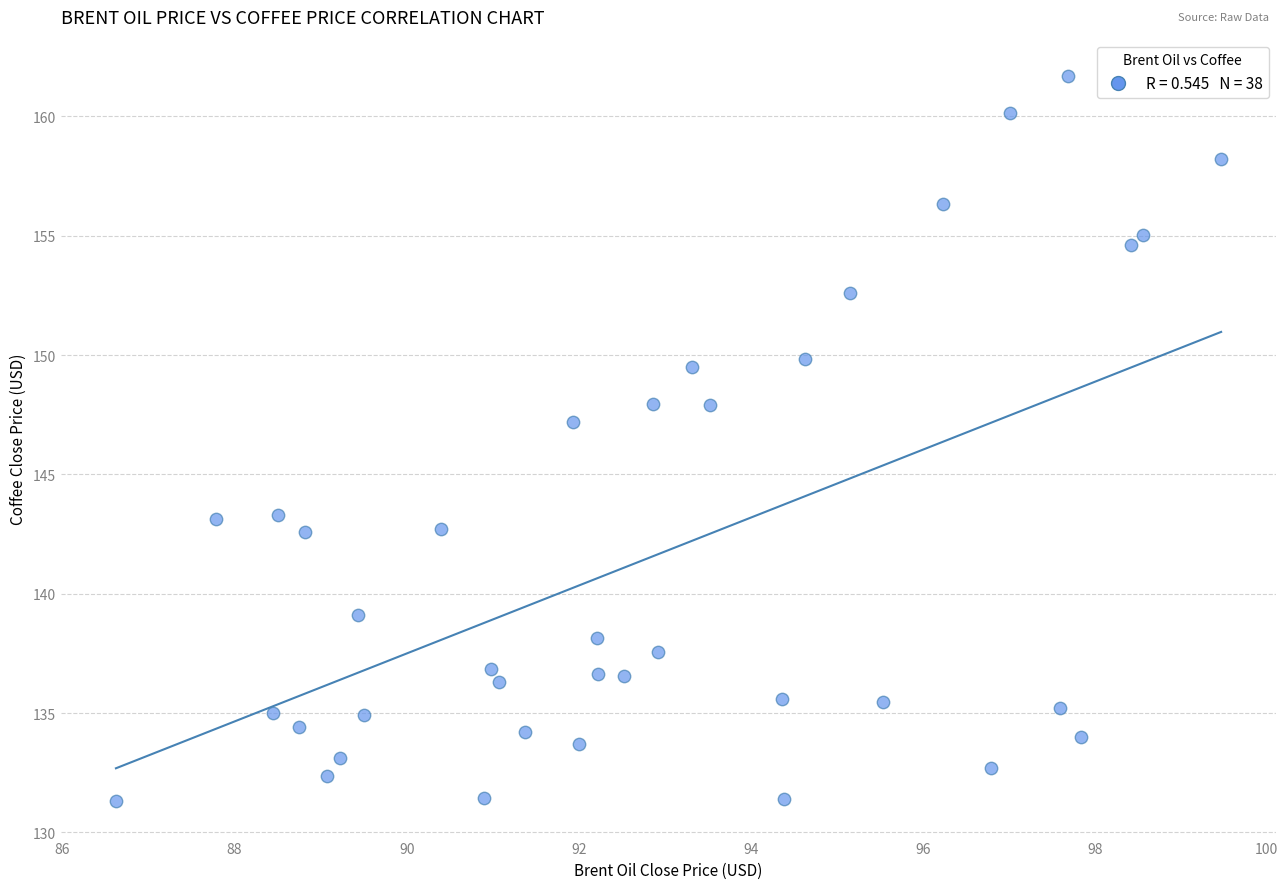

What Y value in the scatter plot is closest to 146?

147.2